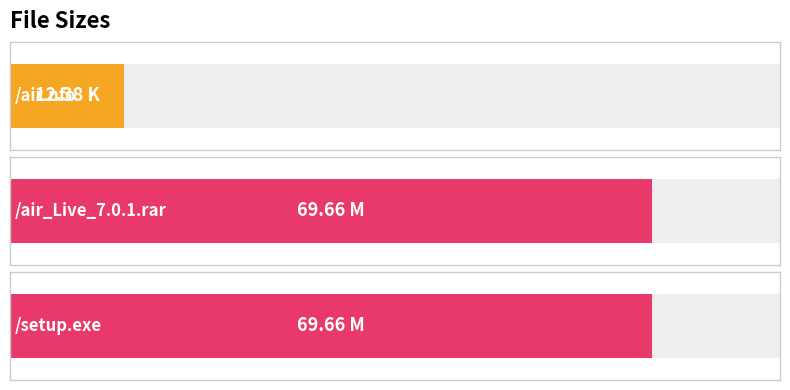

Which label corresponds to the smallest value in the chart?

/air.nfo